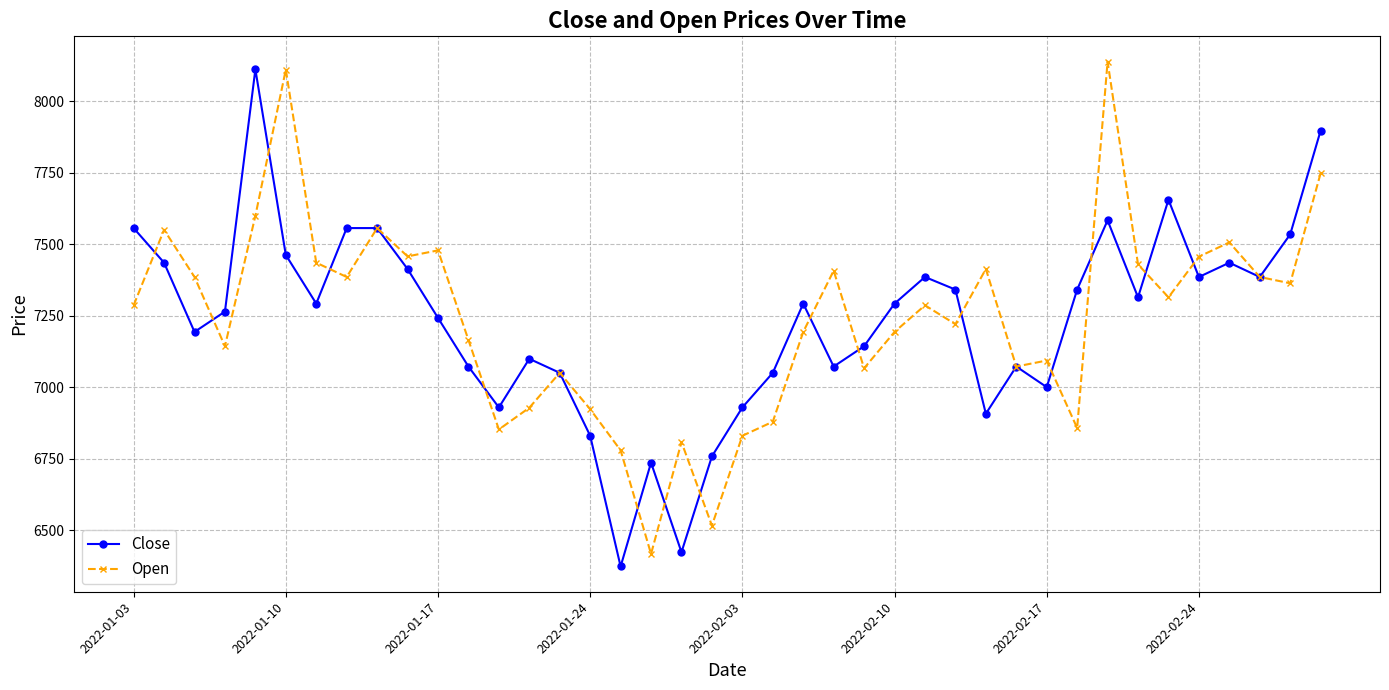

What are all the series names shown in the legend?

Close, Open